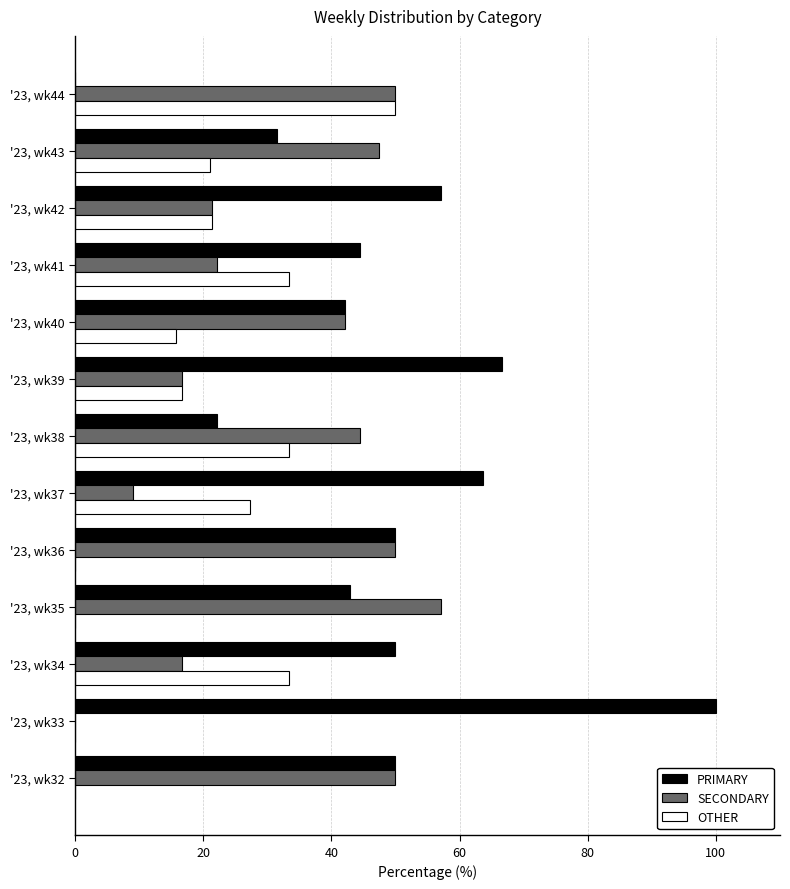

Is it true that PRIMARY equals 30.0 at '23, wk33?

False